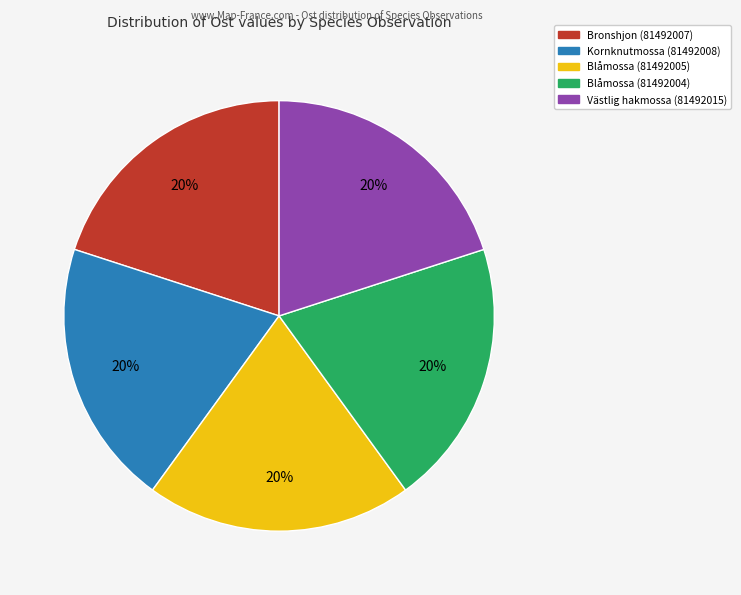

To the nearest percent, what portion does Blåmossa (81492005) represent?

20%